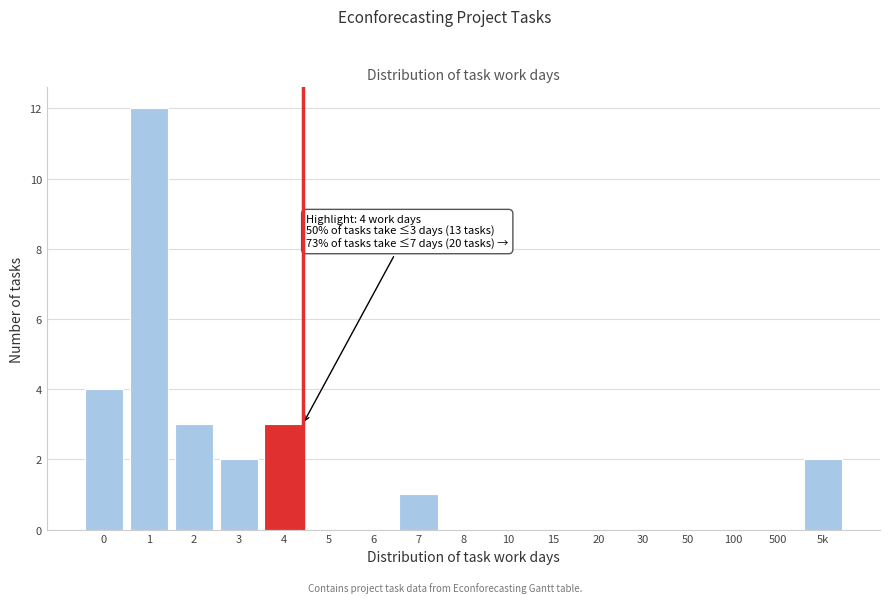

Reading left to right, extract all data points from this chart.

0=4	1=12	2=3	3=2	4=3	5=0	6=0	7=1	8=0	10=0	15=0	20=0	30=0	50=0	100=0	500=0	5k=2